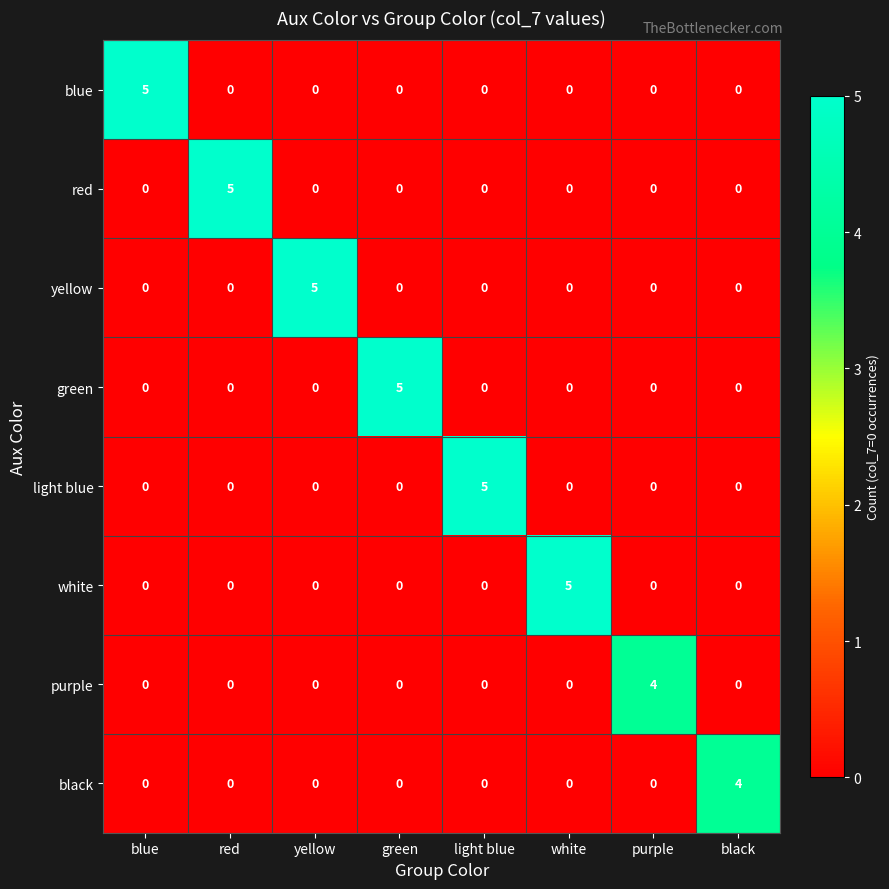

What is the difference between the maximum and minimum values in the green series?

5